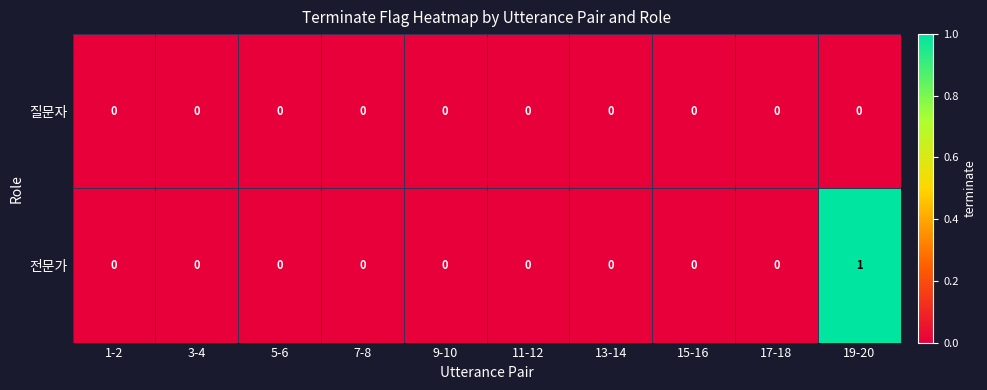

How many categories are shown in the chart?

10